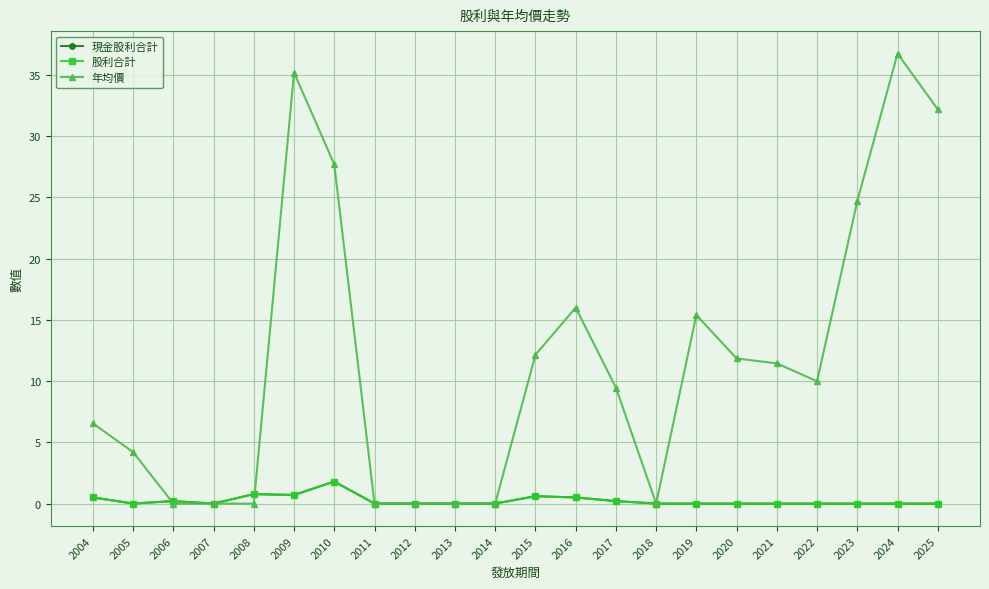

At which label does 現金股利合計 reach its minimum?

2005